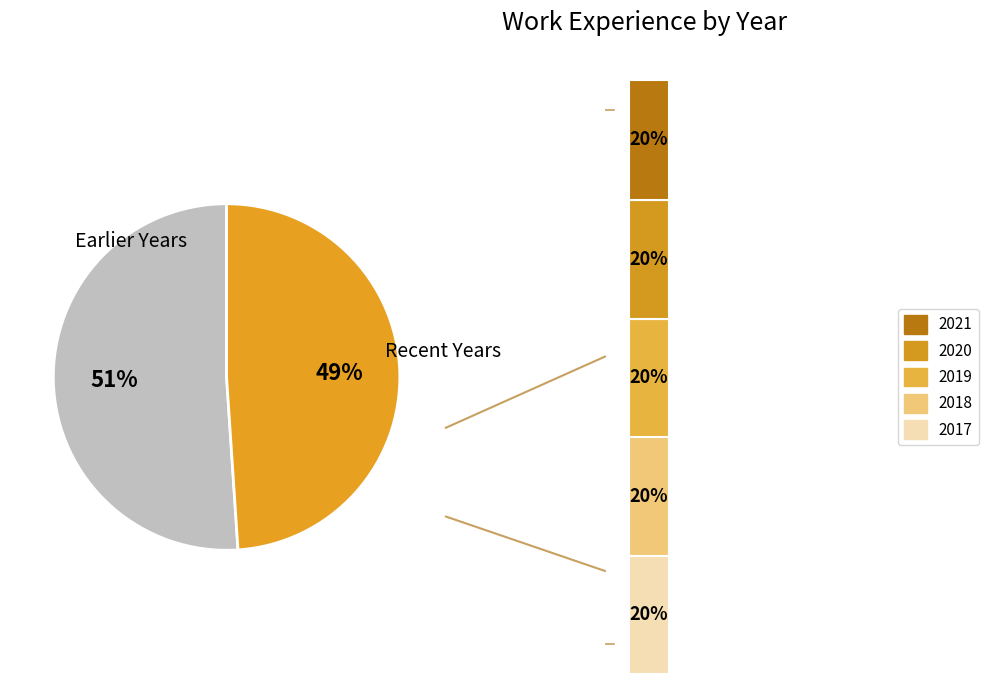

True or false: 2020 accounts for 25% of the total.

False